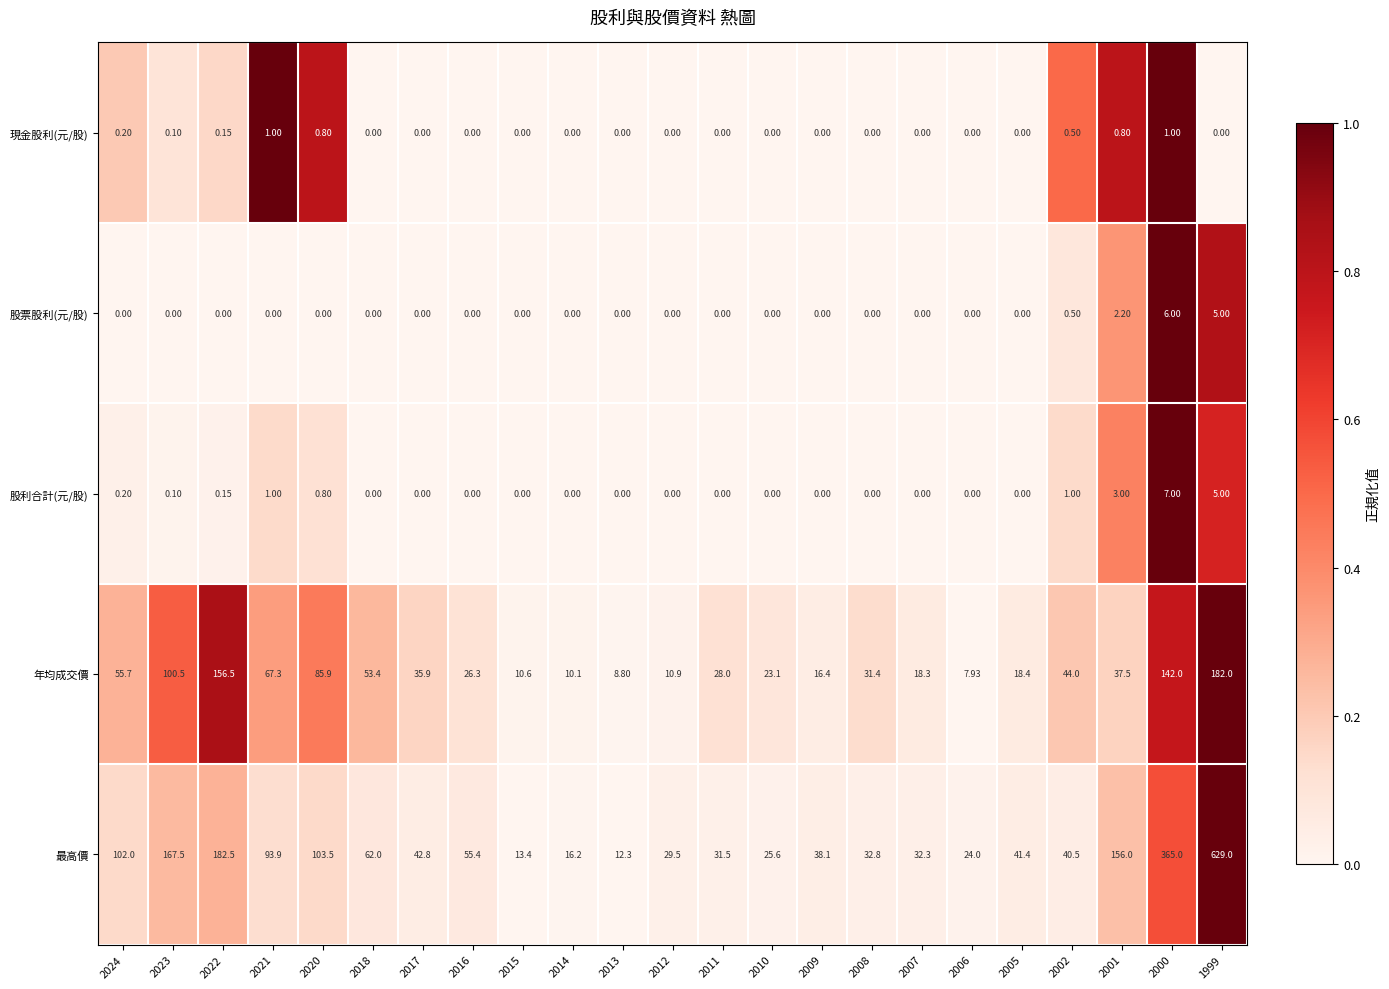

Which series has the largest total across all categories?

最高價